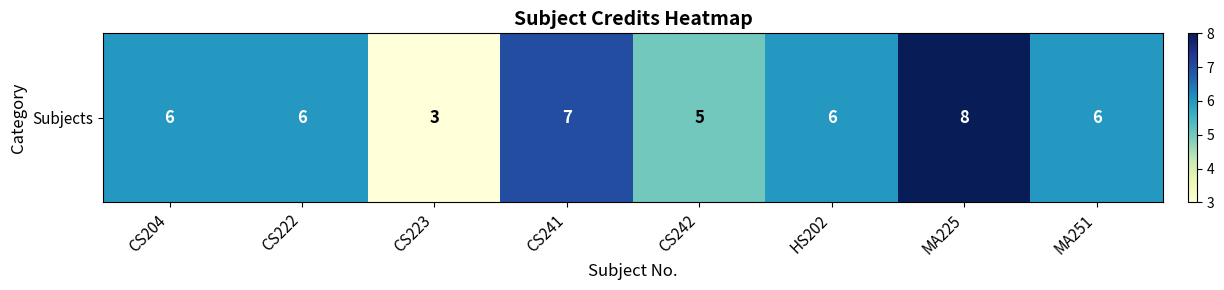

What is the sum of all values?

47